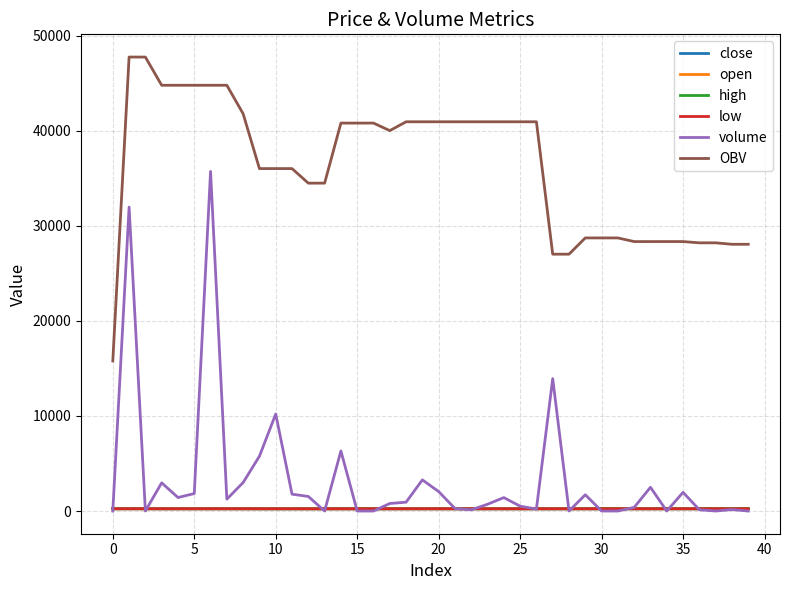

Which series has the largest total across all categories?

OBV